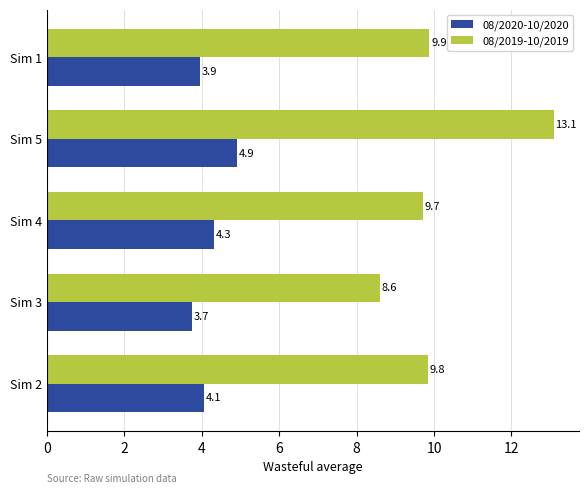

Which series has the largest total across all categories?

08/2019-10/2019